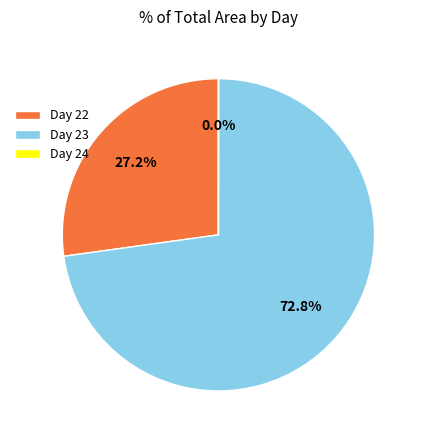

Between Day 22 and Day 23, which is larger?

Day 23